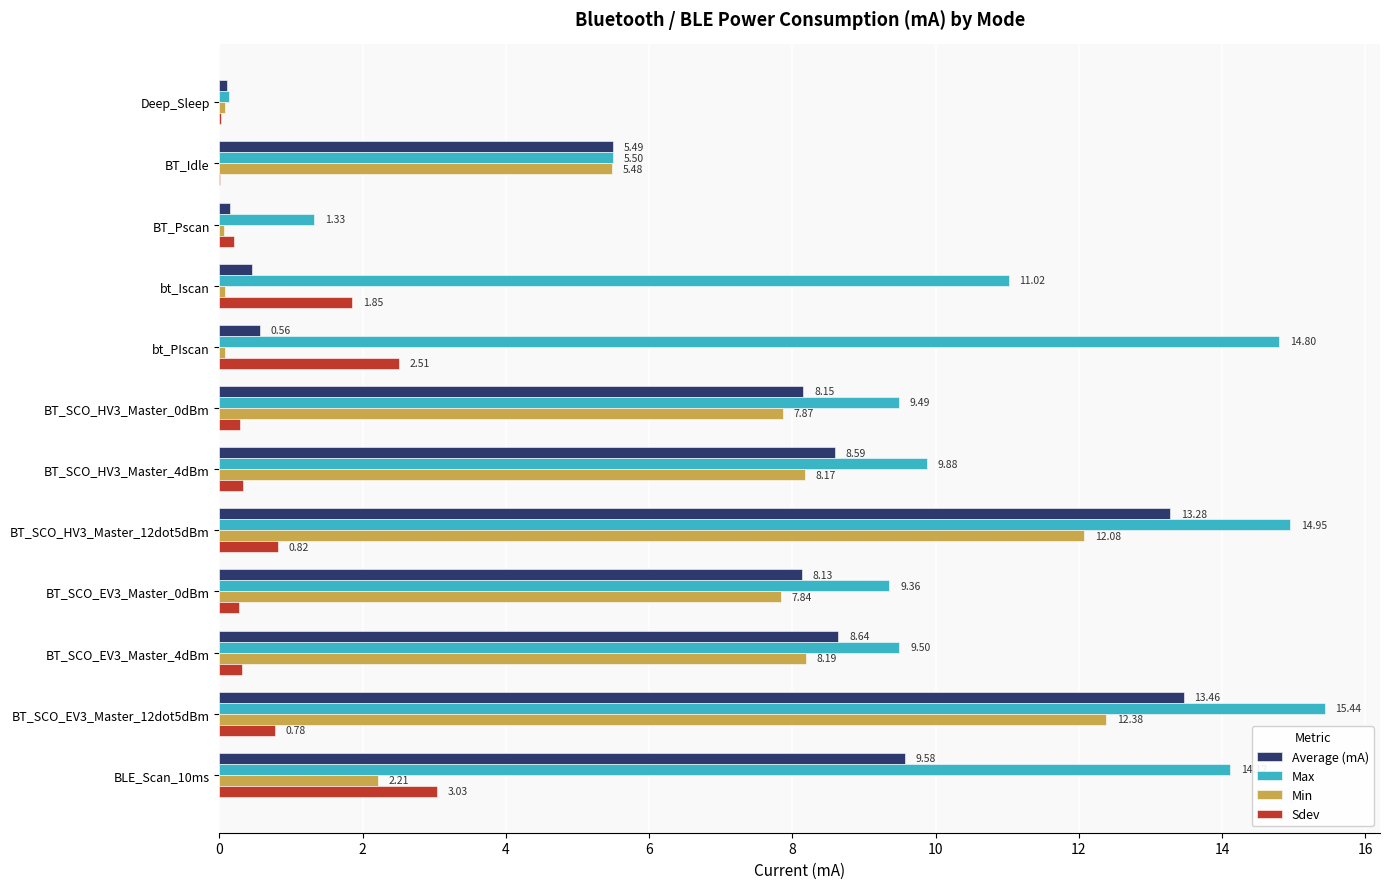

Where is Min nearest to the value 6?

BT_Idle